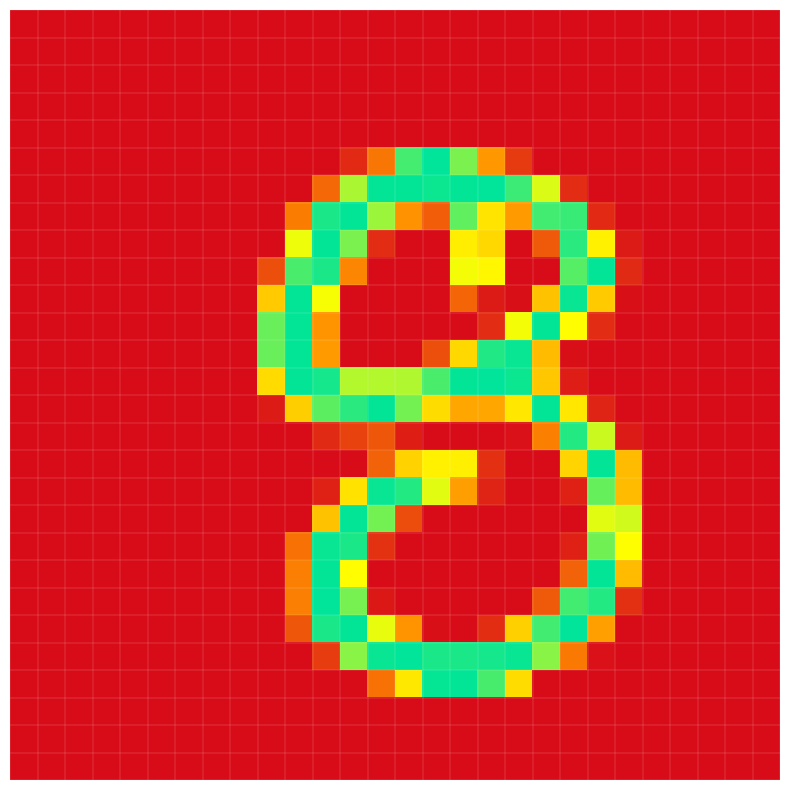

At which category is the sum across all series the highest?

11